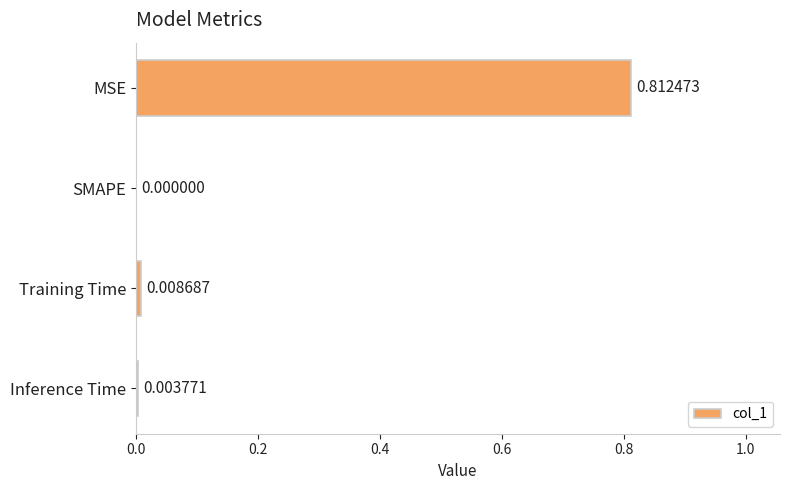

Which has a higher value, SMAPE or MSE?

MSE